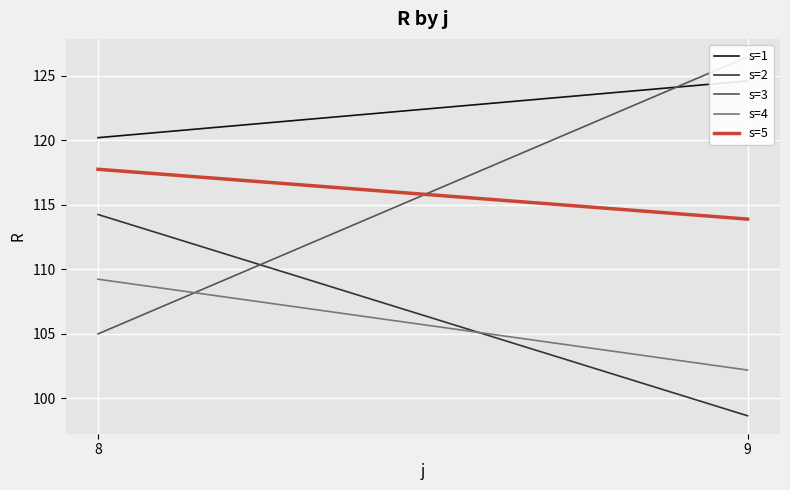

What is the difference between the maximum and minimum values in the s=4 series?

7.0